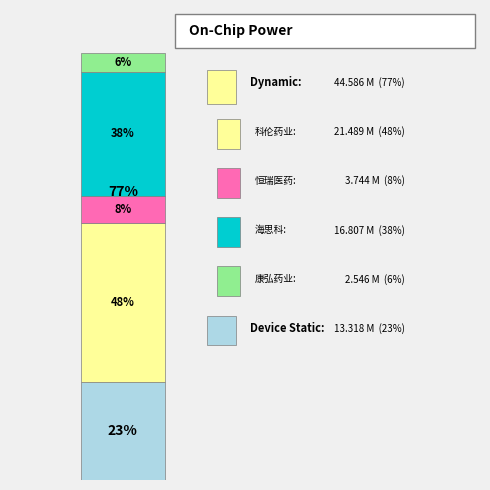

Which category has the biggest portion of the pie?

科伦药业